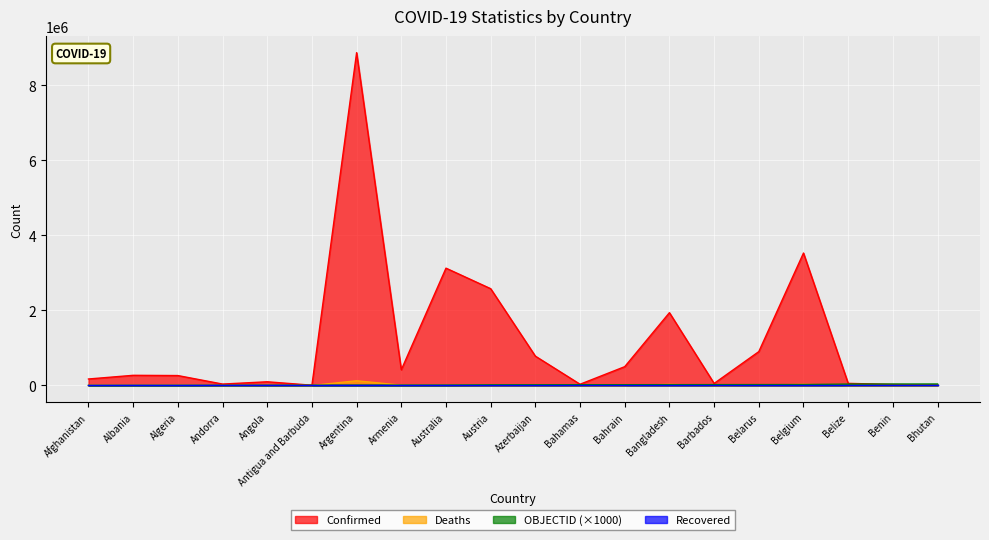

After their last crossing, which series has the higher values: Confirmed or OBJECTID?

OBJECTID